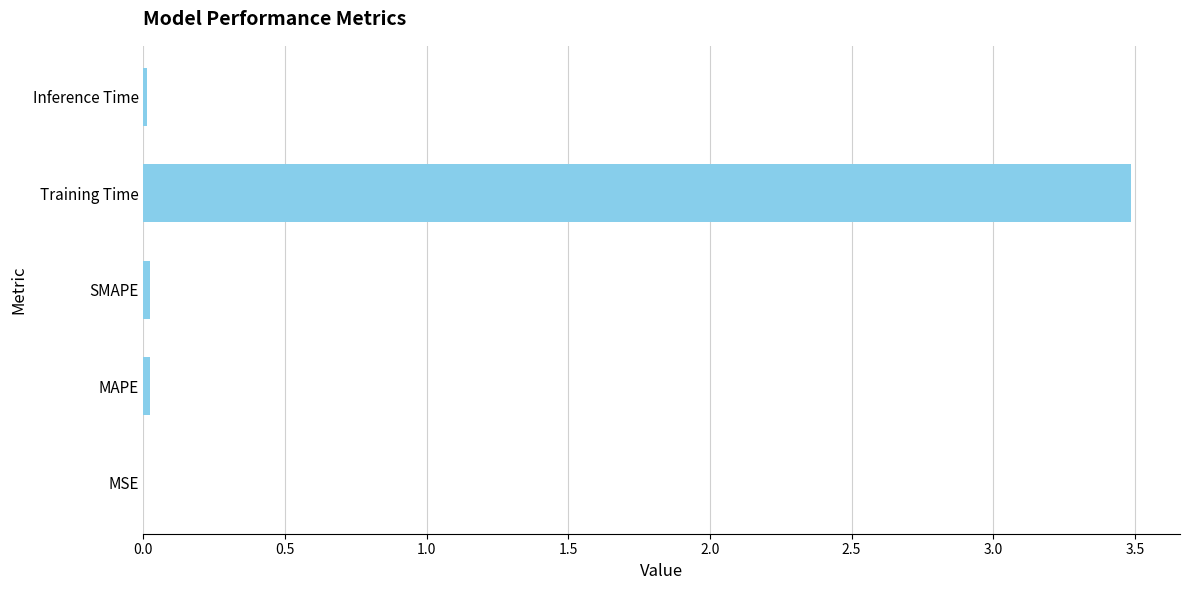

What is the sum of all values?

3.5